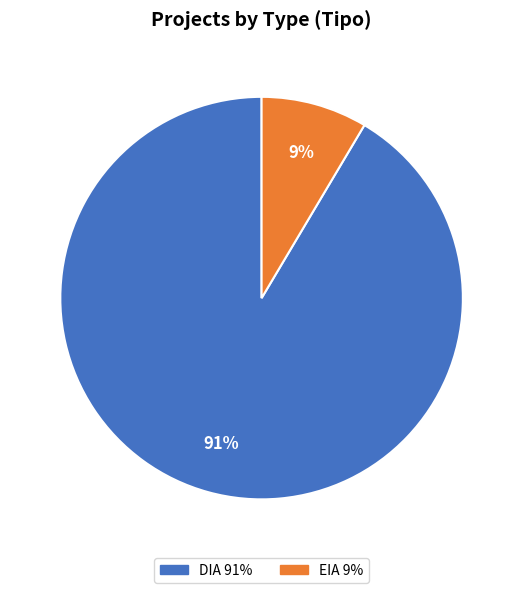

To the nearest percent, what is the combined percentage of DIA and EIA?

100%